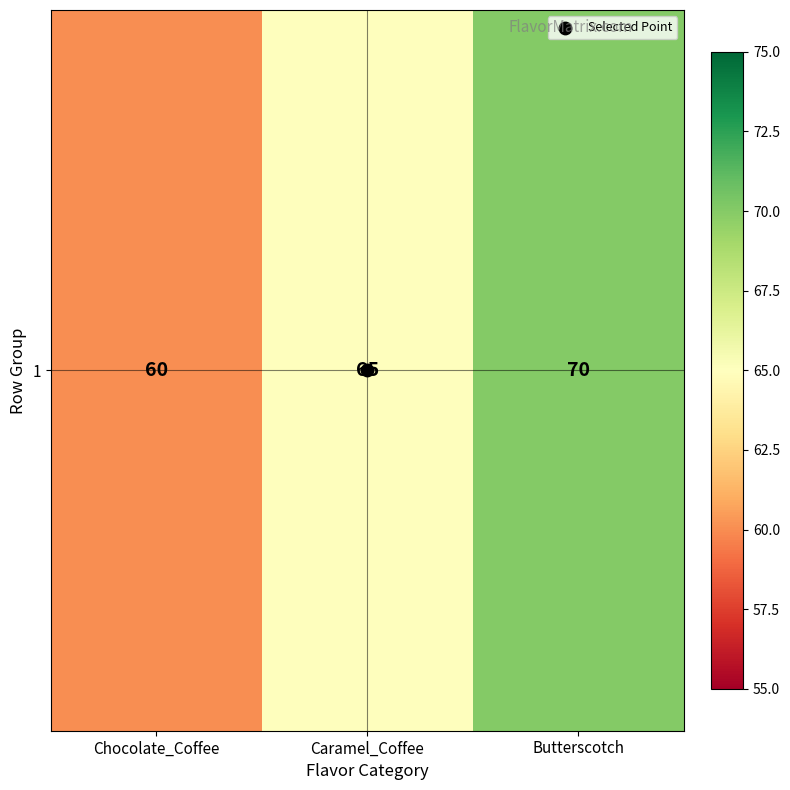

How many values are between 60 and 70?

3